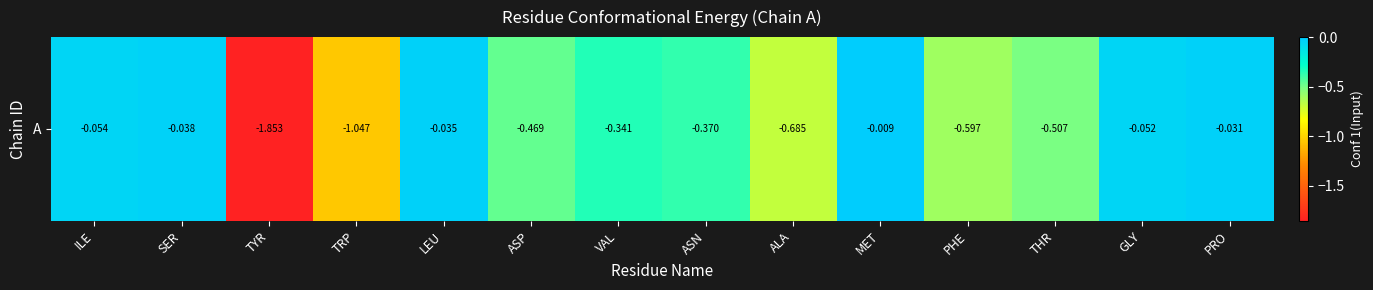

What is the sum of all values?

-6.1